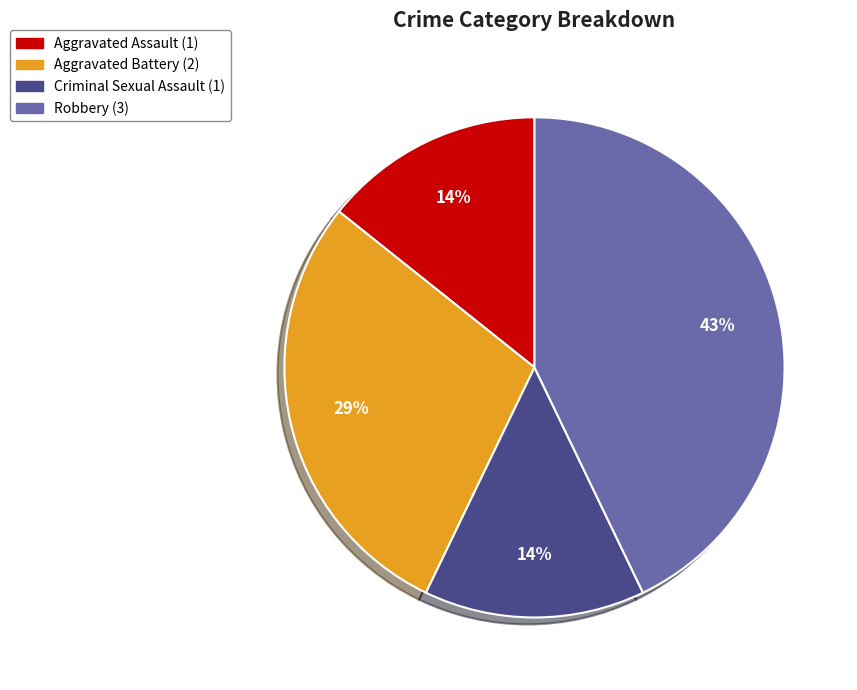

What percentage is the Criminal Sexual Assault slice, to the nearest percent?

14%